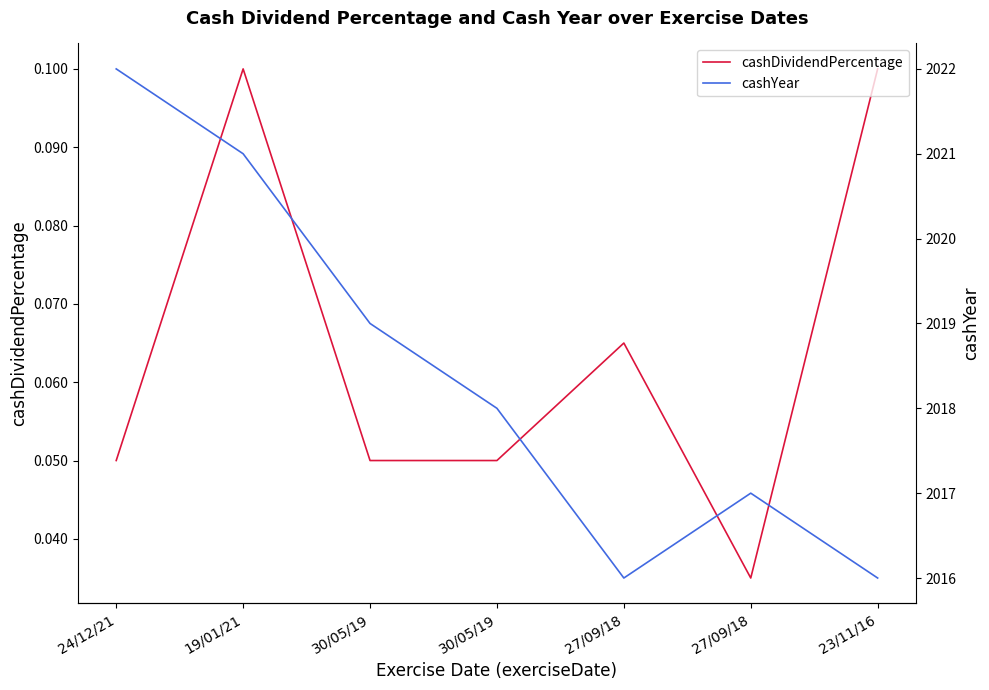

Rank the series by their average value, from lowest to highest.

cashDividendPercentage, cashYear